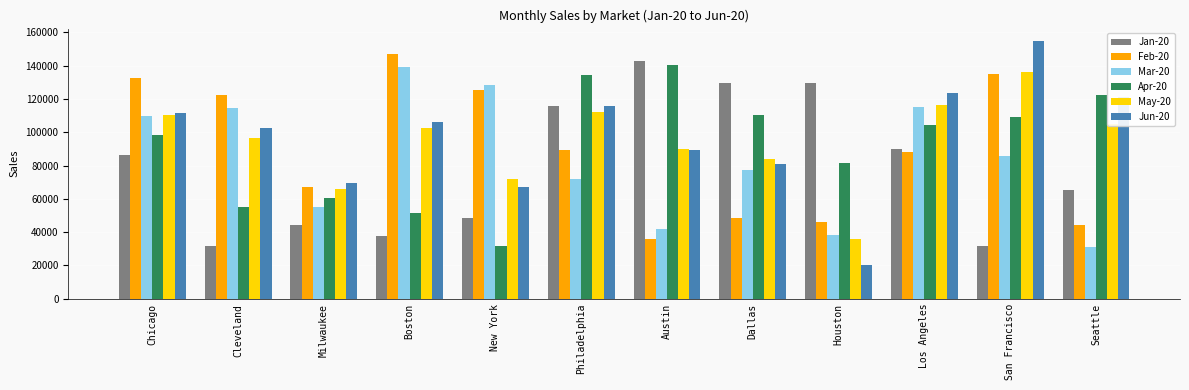

What is the label of the 12th bar from the right?

Chicago